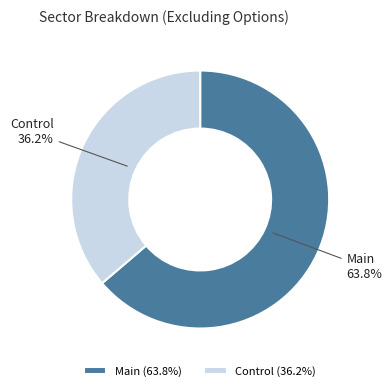

How much of the chart is everything except Control?

63.8%